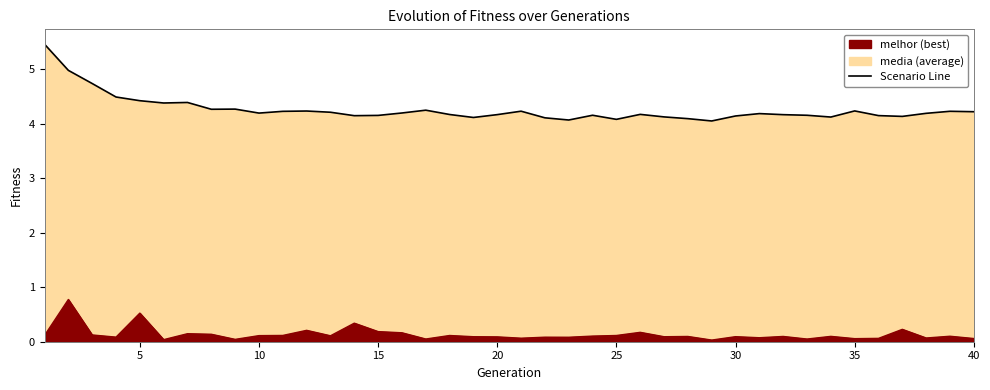

The value of media at 2 is 5.0. True or false?

True